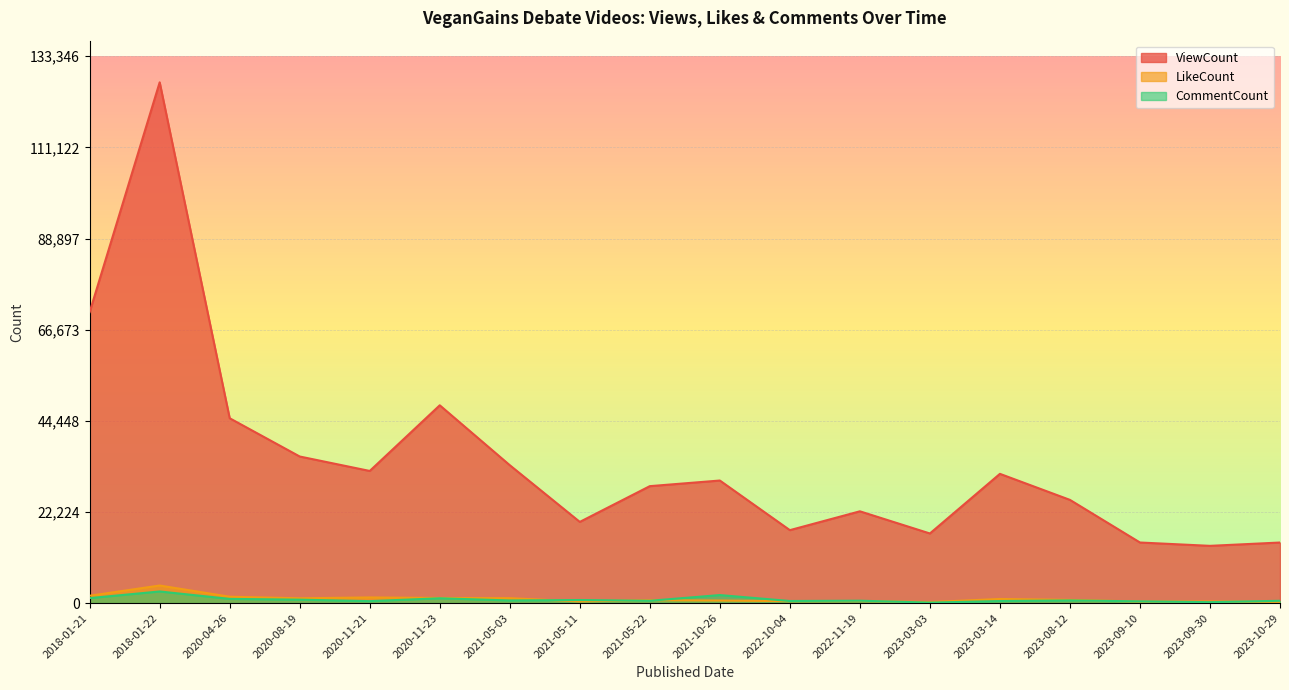

What is the value of the CommentCount point at the 6th from the left?

1172